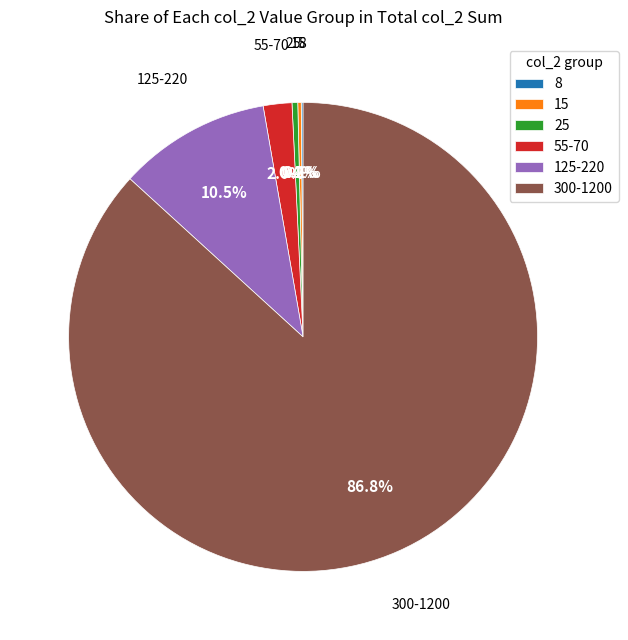

To the nearest percent, what is the average slice percentage?

17%